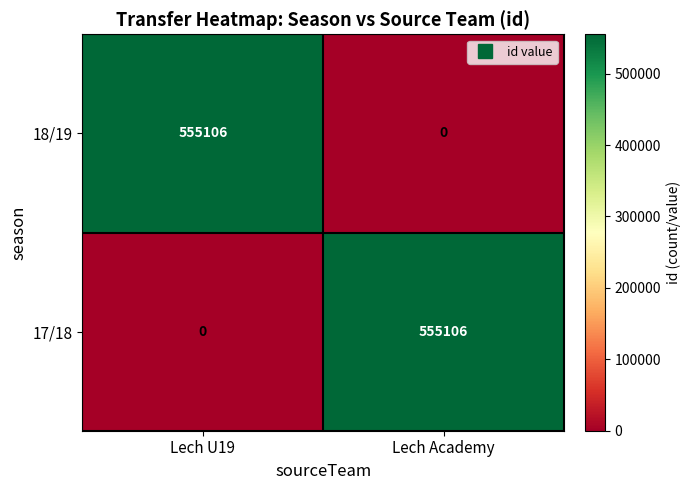

What is the difference between the highest and lowest values at Lech U19?

555106